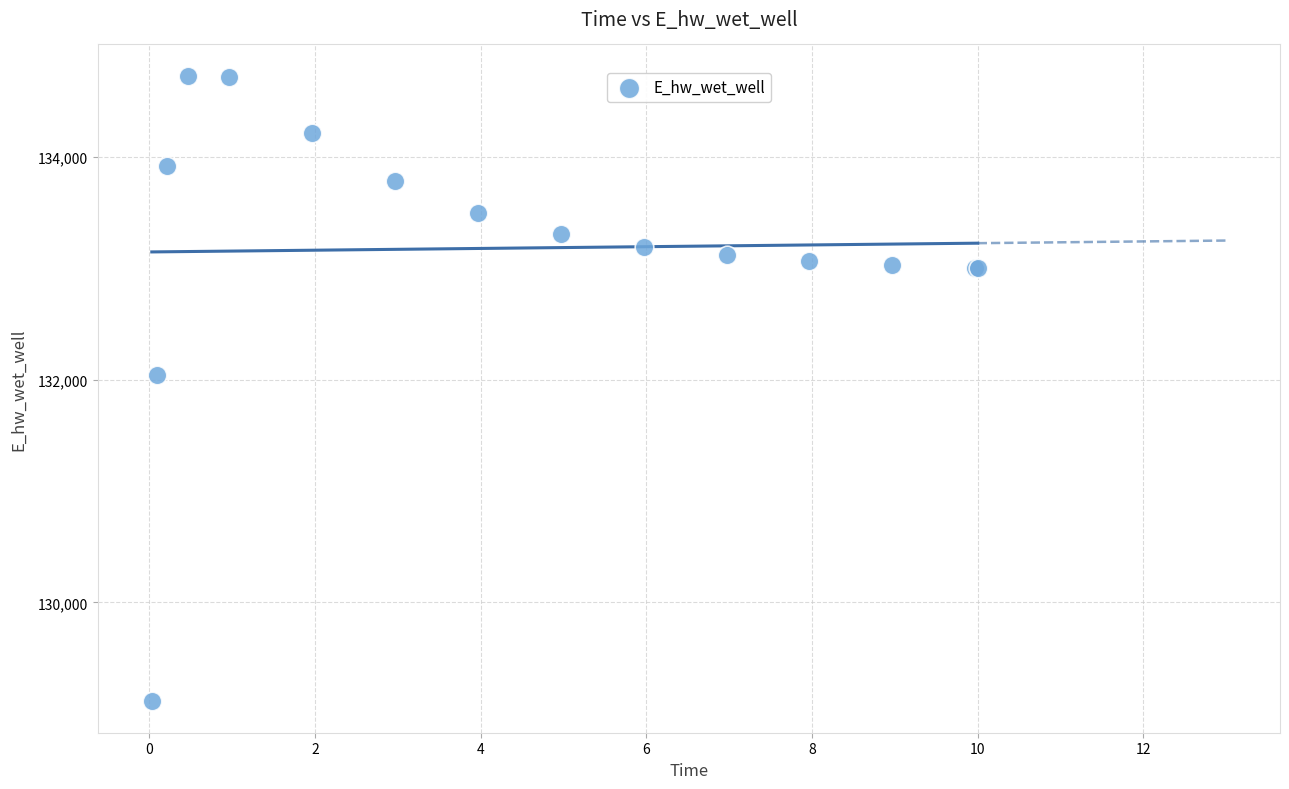

What Y value in the scatter plot is closest to 131920?

132043.4